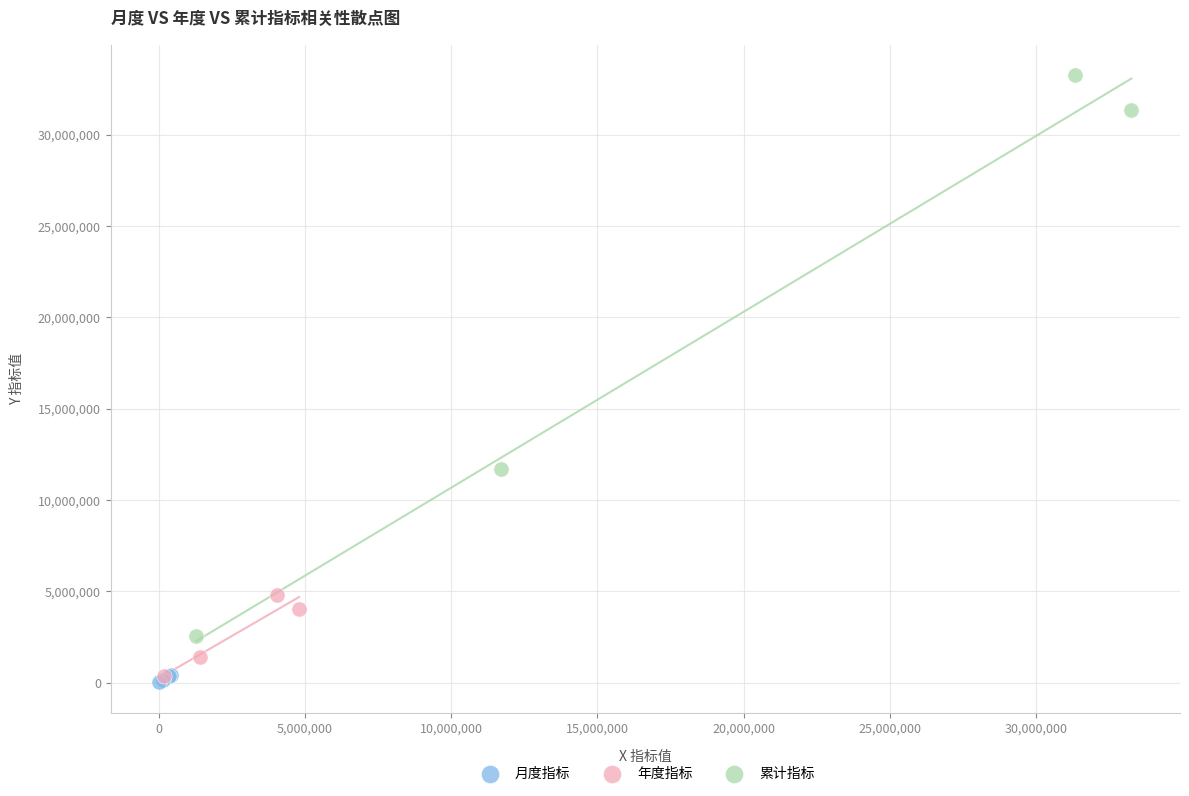

Which series has the largest Y range (max minus min)?

累计指标